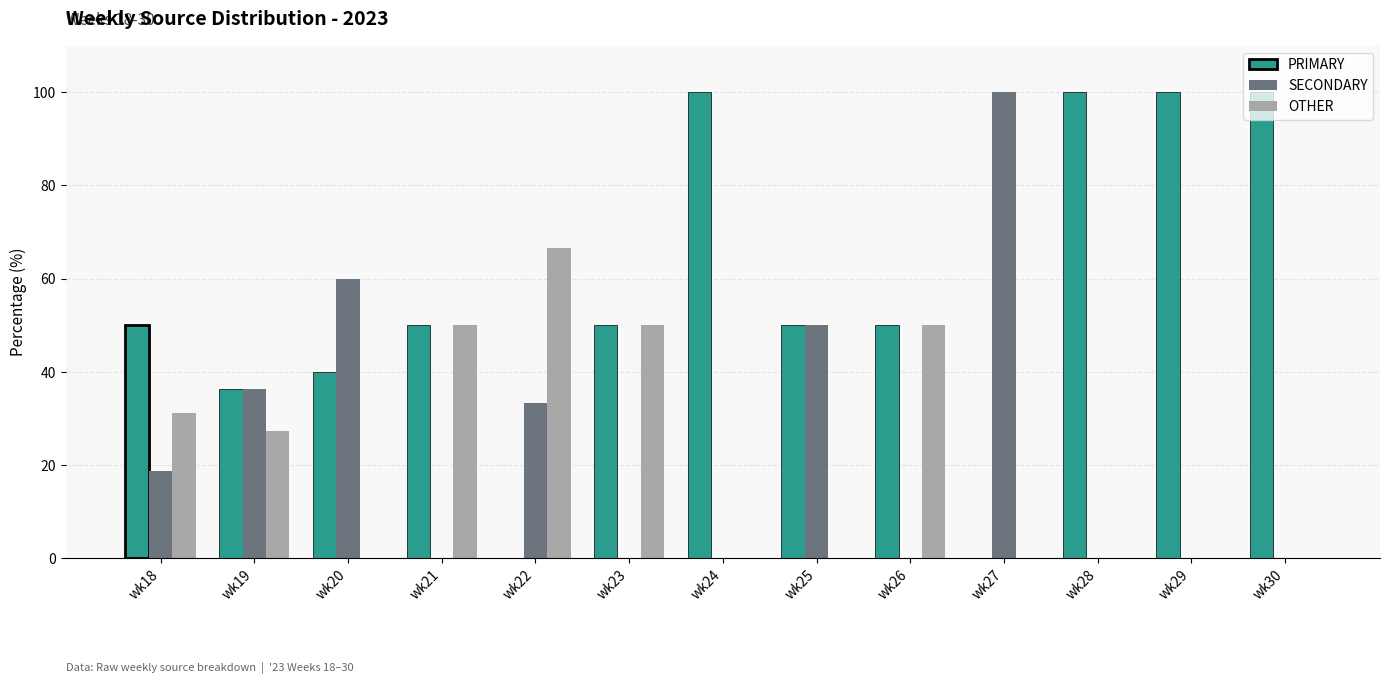

What is the greatest value displayed?

100.0